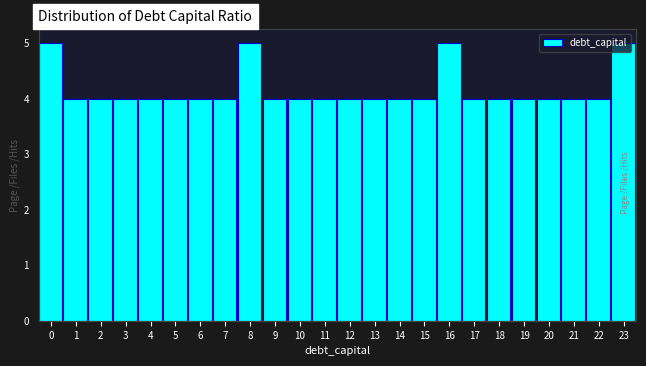

What is the value of the 6th bar from the left?

4